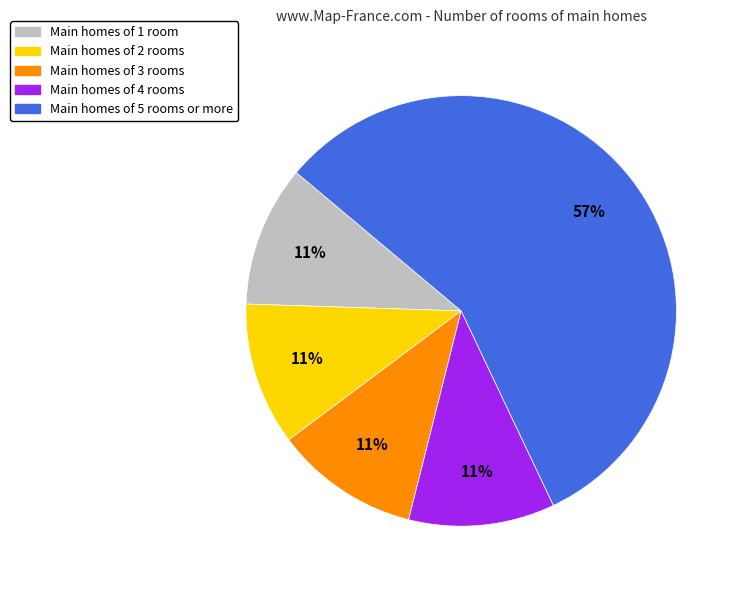

Is Main homes of 2 rooms the majority of the pie?

No